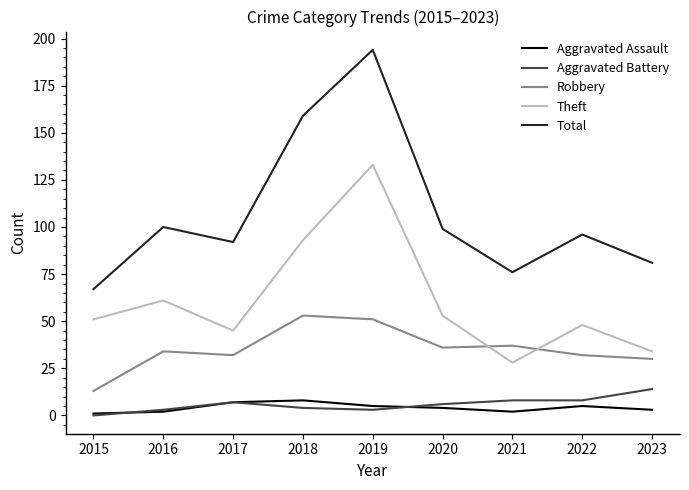

How many lines are shown in the chart?

5